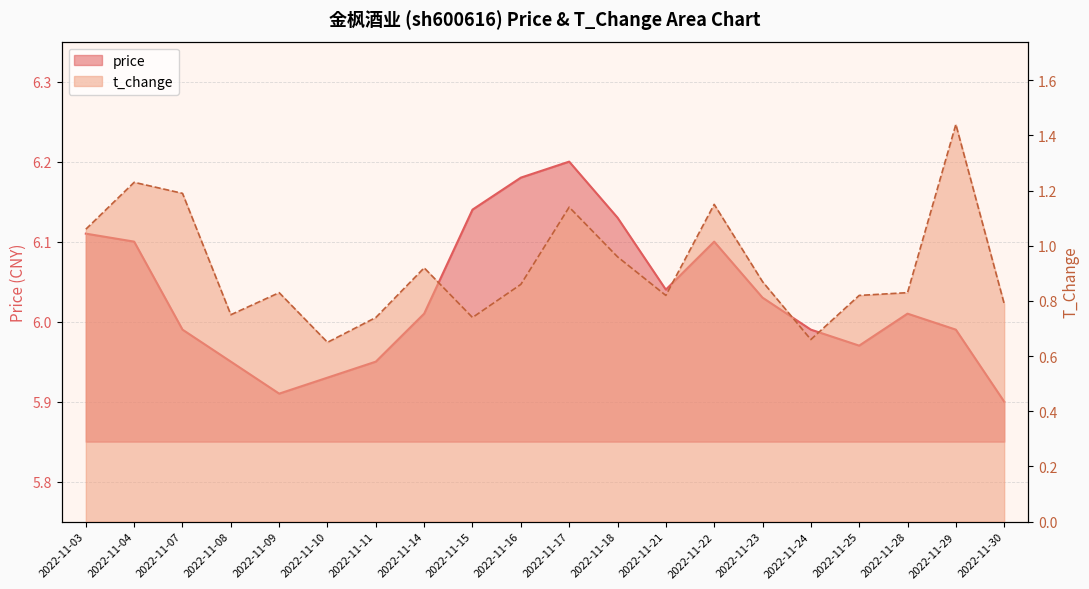

What are all the series names shown in the legend?

price, t_change